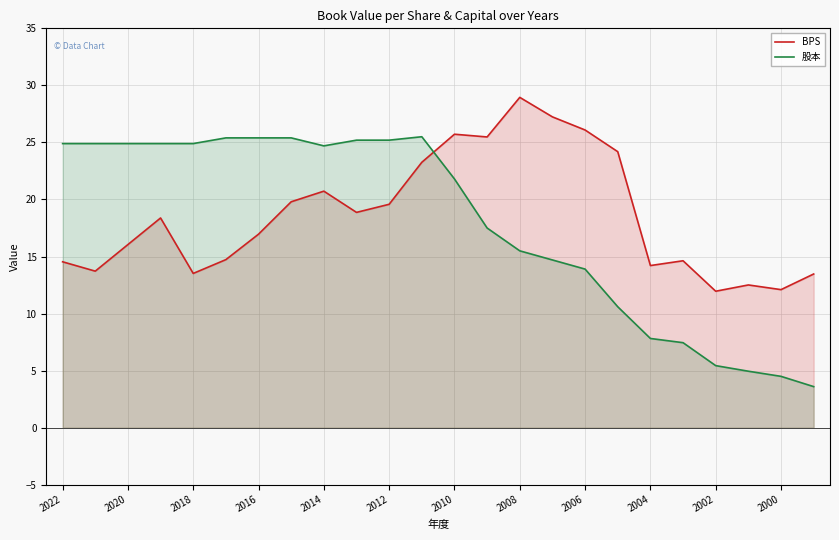

List the series in order of their peak value, highest first.

BPS, 股本